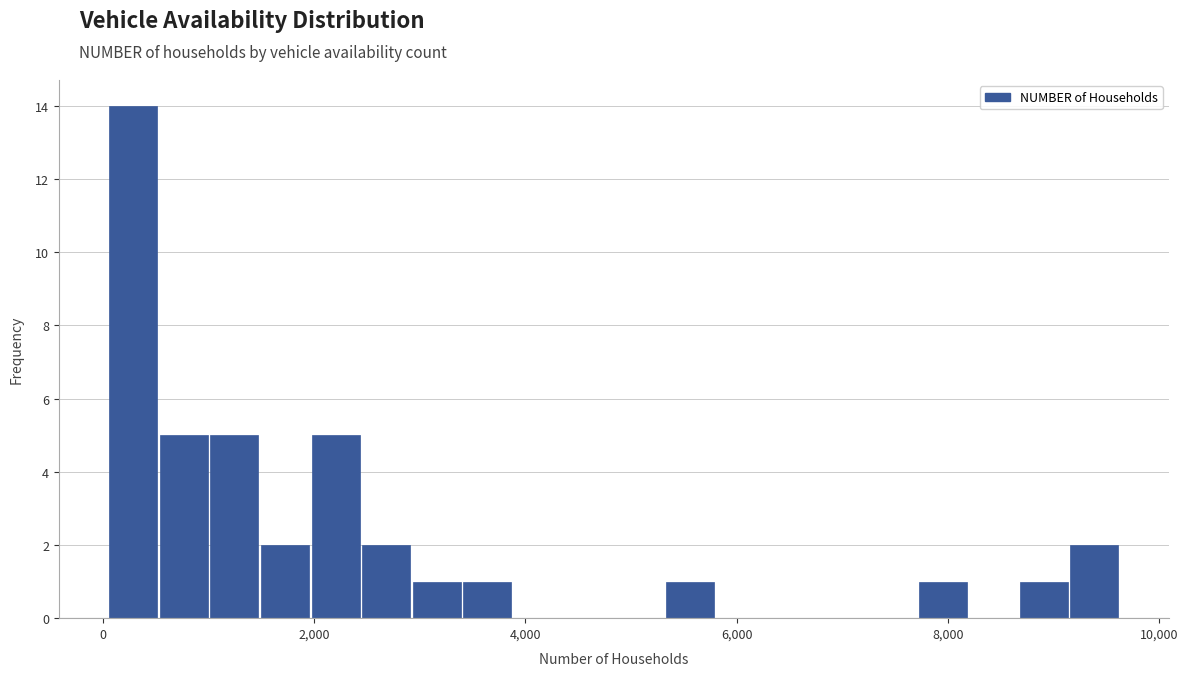

Read against the x-axis, roughly where is the centre of the tallest bar?

200